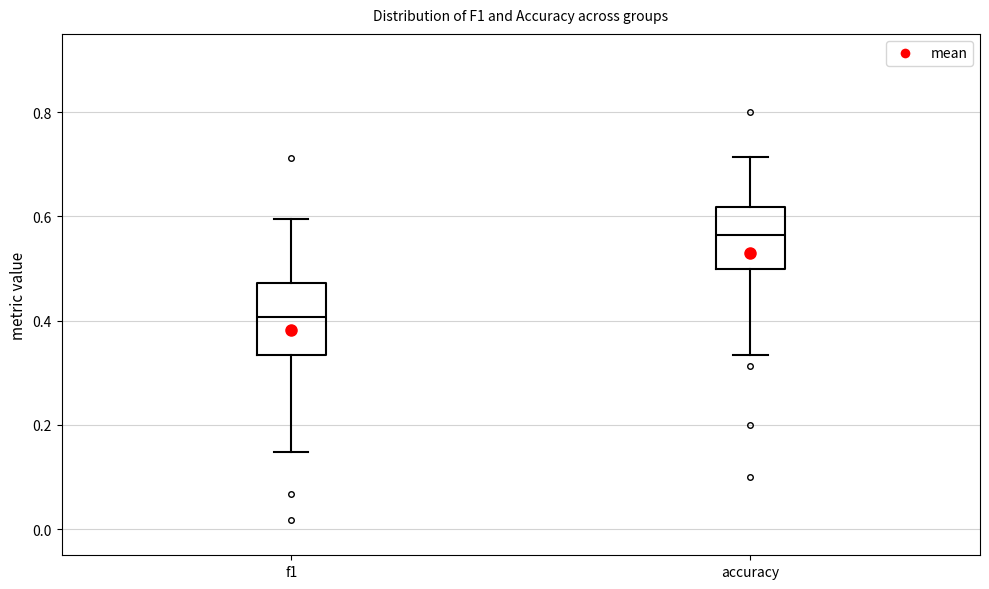

Where does the upper whisker of the box for accuracy end on the y-axis? The values are not printed on the chart, so give them approximately, as read against the axis.

0.72